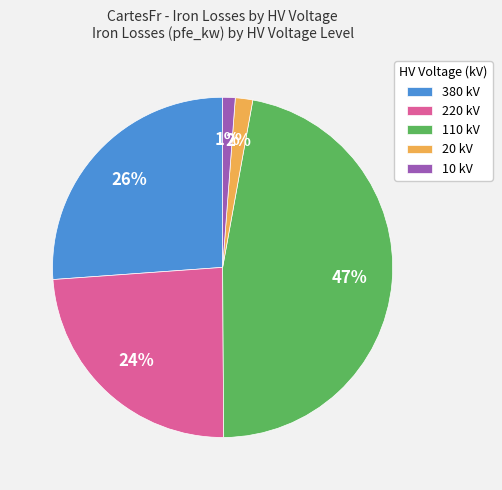

Count the number of slices in the pie.

5